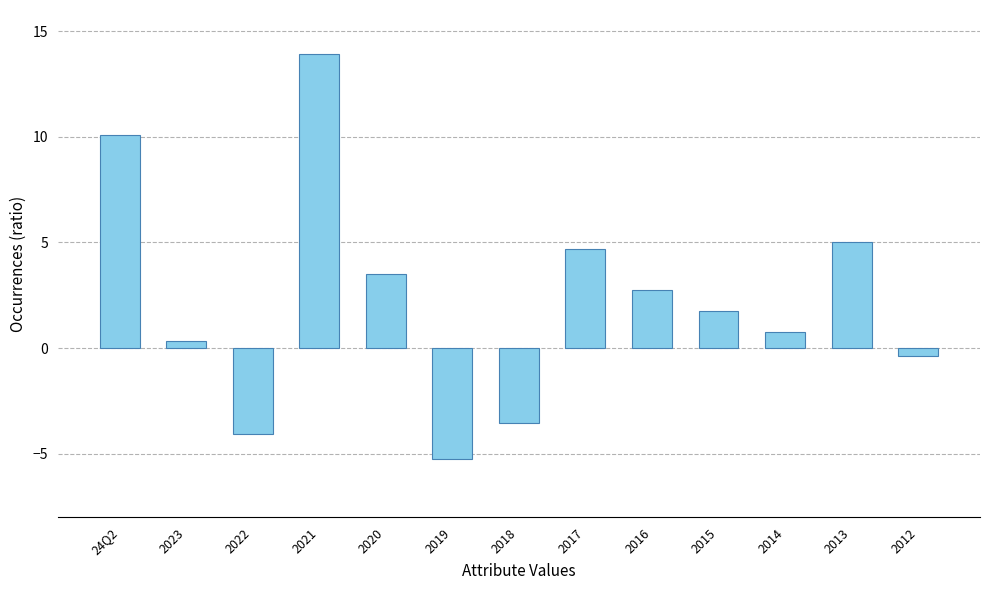

List the labels in order of value, smallest first.

2019, 2022, 2018, 2012, 2023, 2014, 2015, 2016, 2020, 2017, 2013, 24Q2, 2021